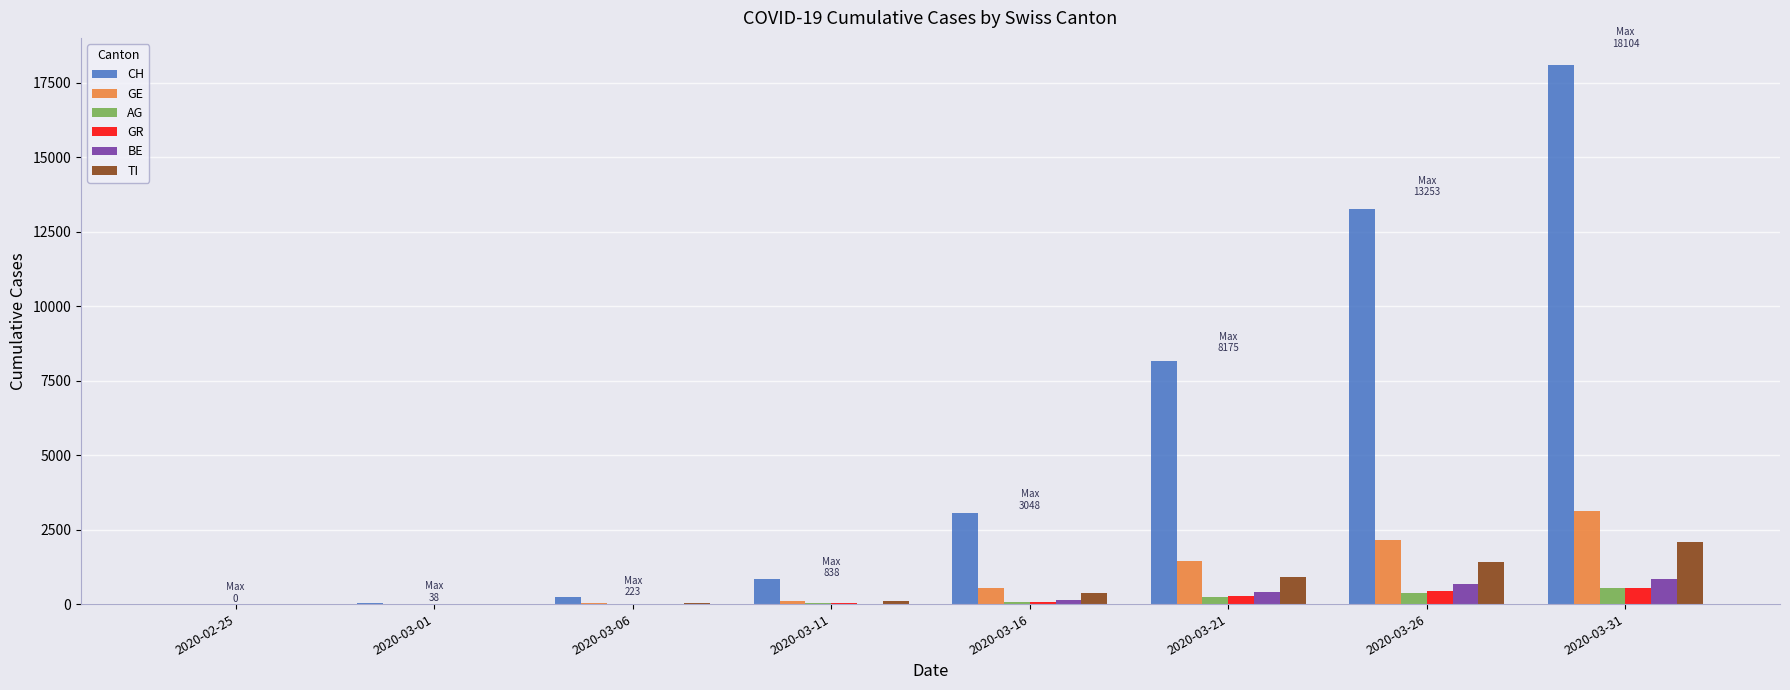

How many categories are shown in the chart?

8